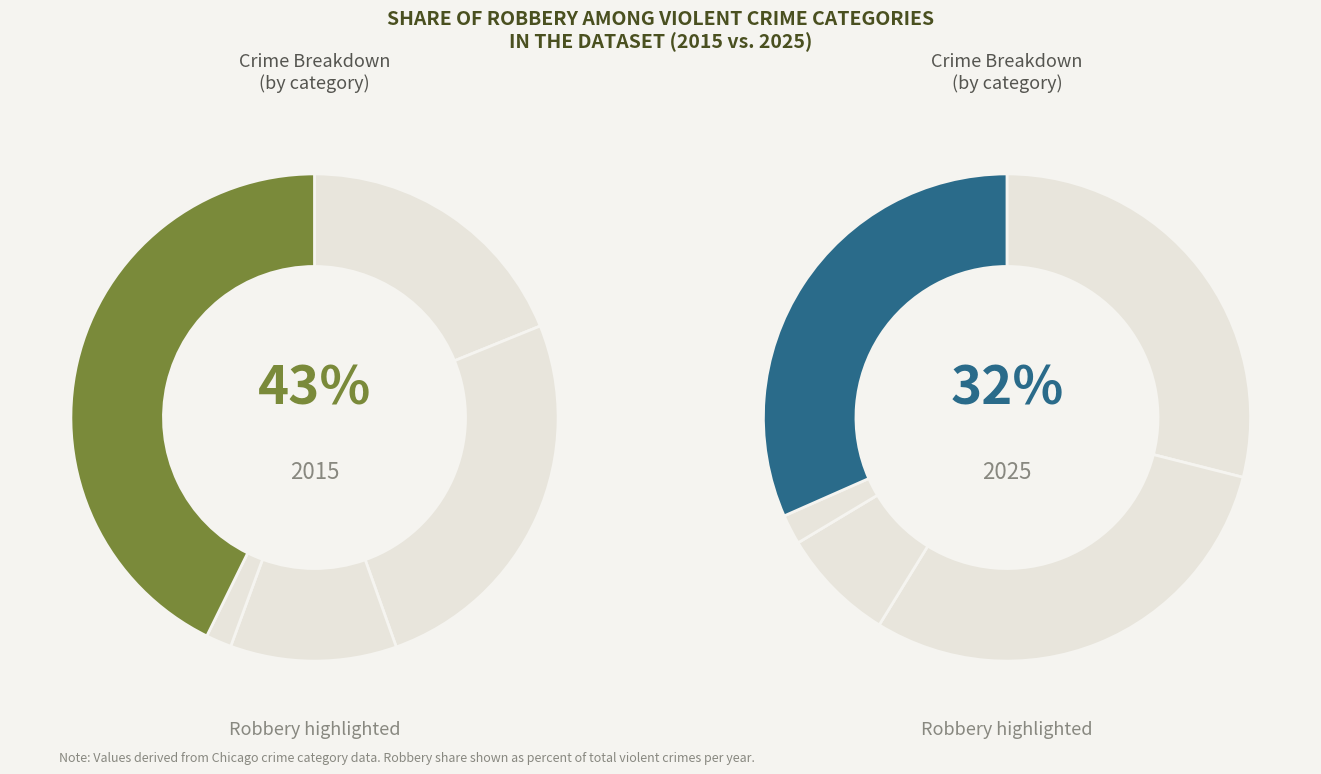

Which series has the largest range (max minus min)?

Robbery